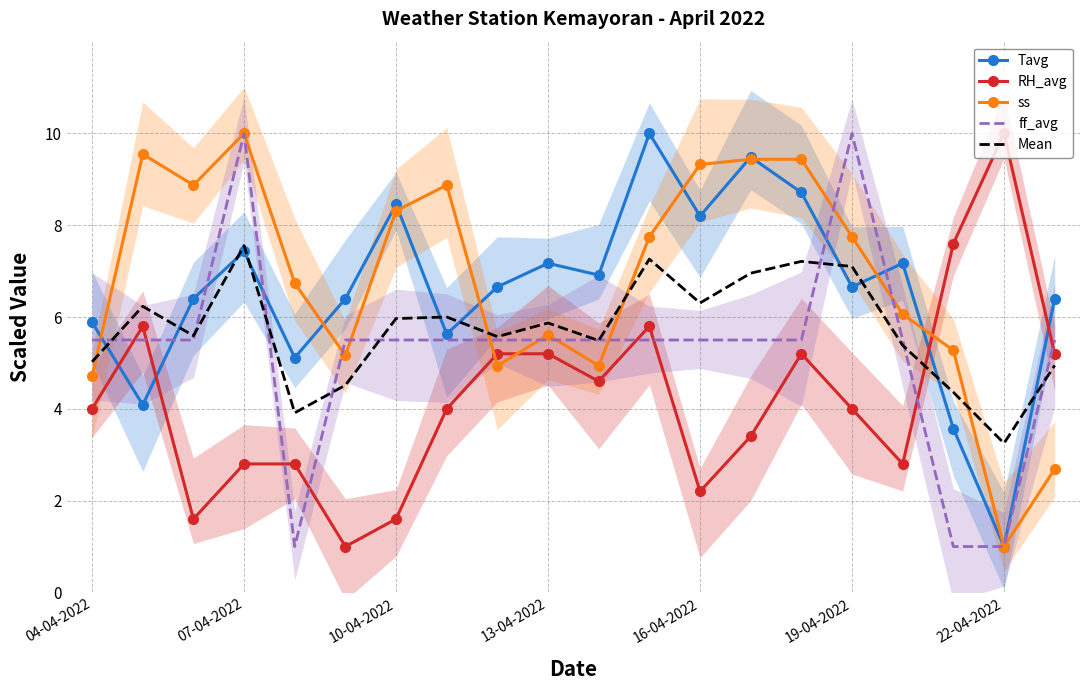

Reading right to left, extract all data points from this chart.

Tavg: 6.4	1.0	3.6	7.2	6.7	8.7	9.5	8.2	10.0	6.9	7.2	6.7	5.6	8.5	6.4	5.1	7.4	6.4	4.1	5.9
RH_avg: 5.2	10.0	7.6	2.8	4.0	5.2	3.4	2.2	5.8	4.6	5.2	5.2	4.0	1.6	1.0	2.8	2.8	1.6	5.8	4.0
ss: 2.7	1.0	5.3	6.1	7.8	9.4	9.4	9.3	7.8	4.9	5.6	4.9	8.9	8.3	5.2	6.7	10.0	8.9	9.5	4.7
ff_avg: 5.5	1.0	1.0	5.5	10.0	5.5	5.5	5.5	5.5	5.5	5.5	5.5	5.5	5.5	5.5	1.0	10.0	5.5	5.5	5.5
Mean: 4.9	3.2	4.4	5.4	7.1	7.2	7.0	6.3	7.3	5.5	5.9	5.6	6.0	6.0	4.5	3.9	7.6	5.6	6.2	5.0